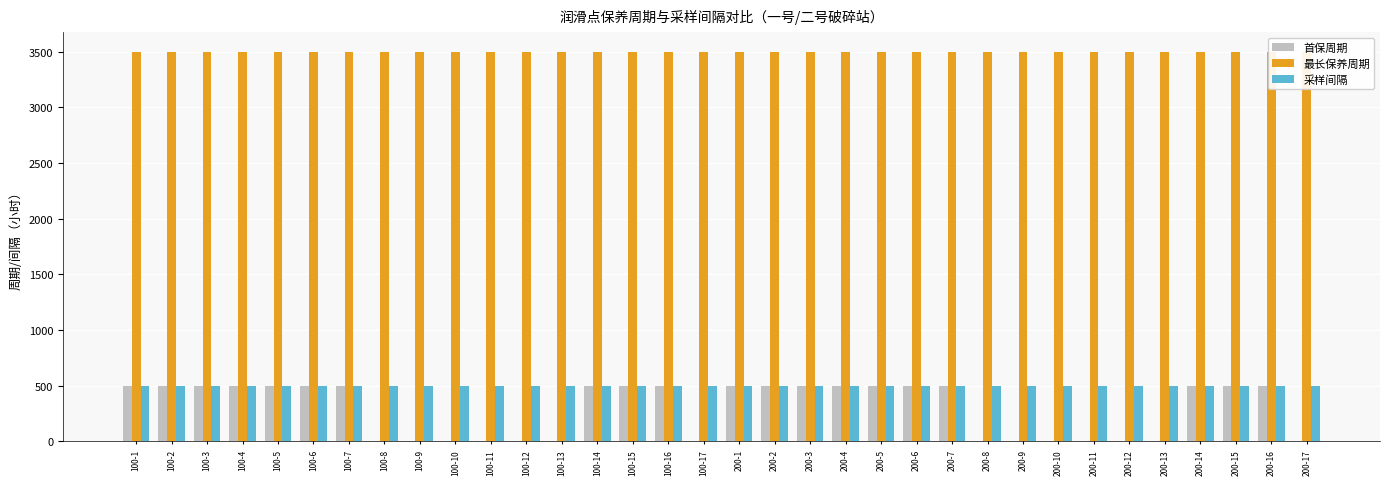

What is the label of the 23rd bar from the left?

200-6